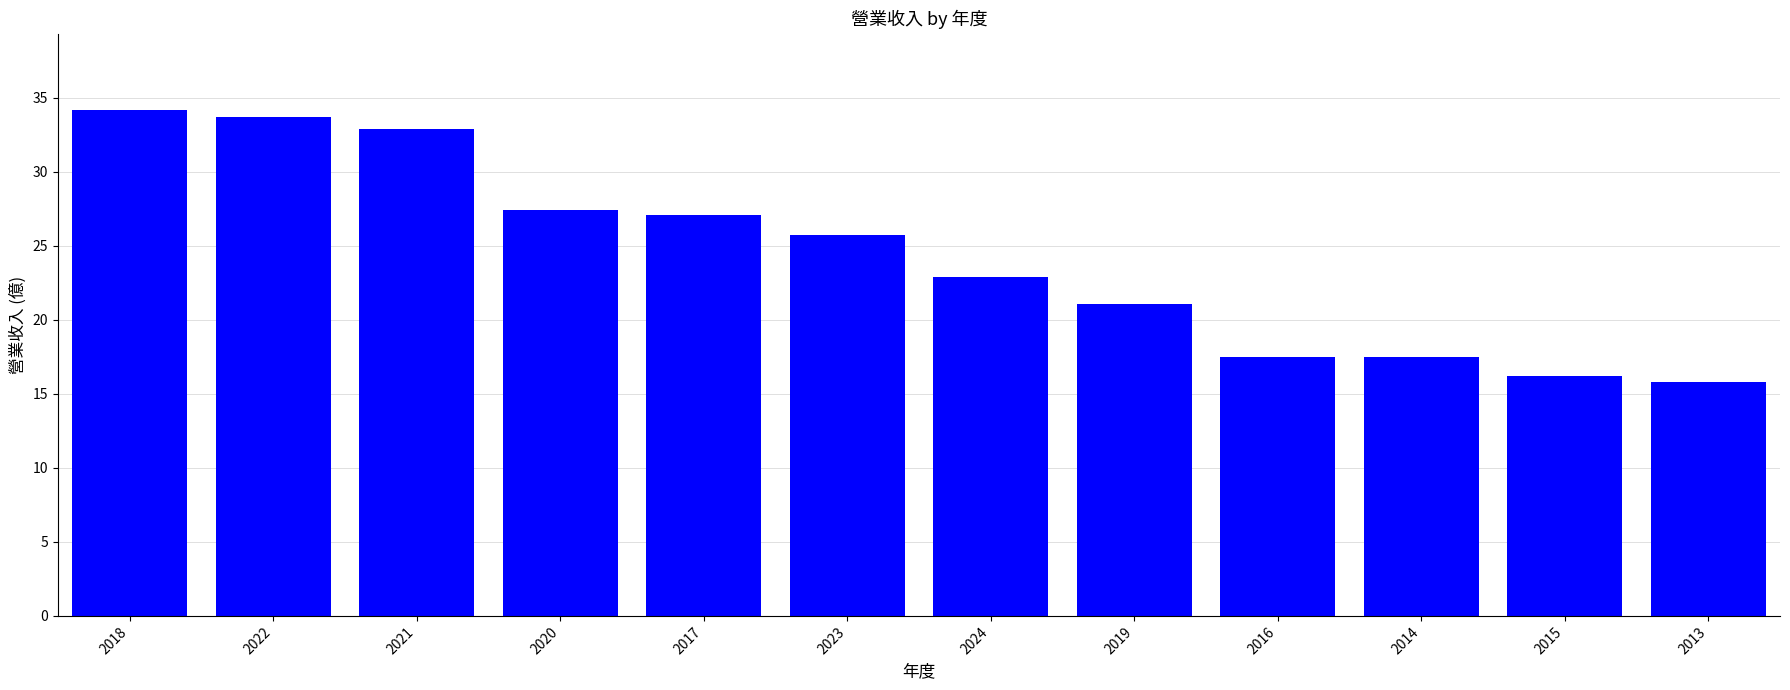

What is the sum of all values?

292.0